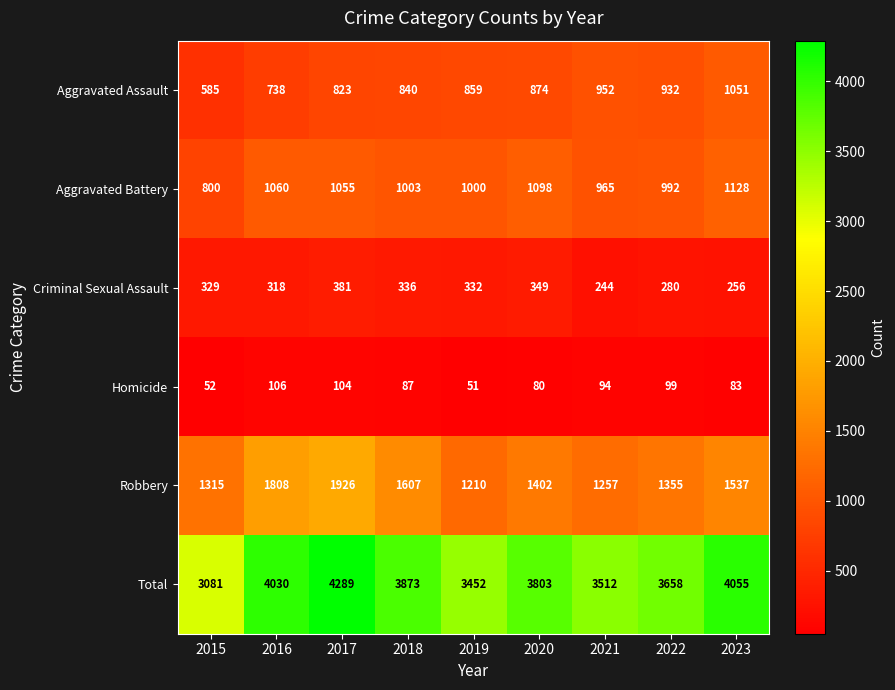

What is the minimum value shown in the chart?

51